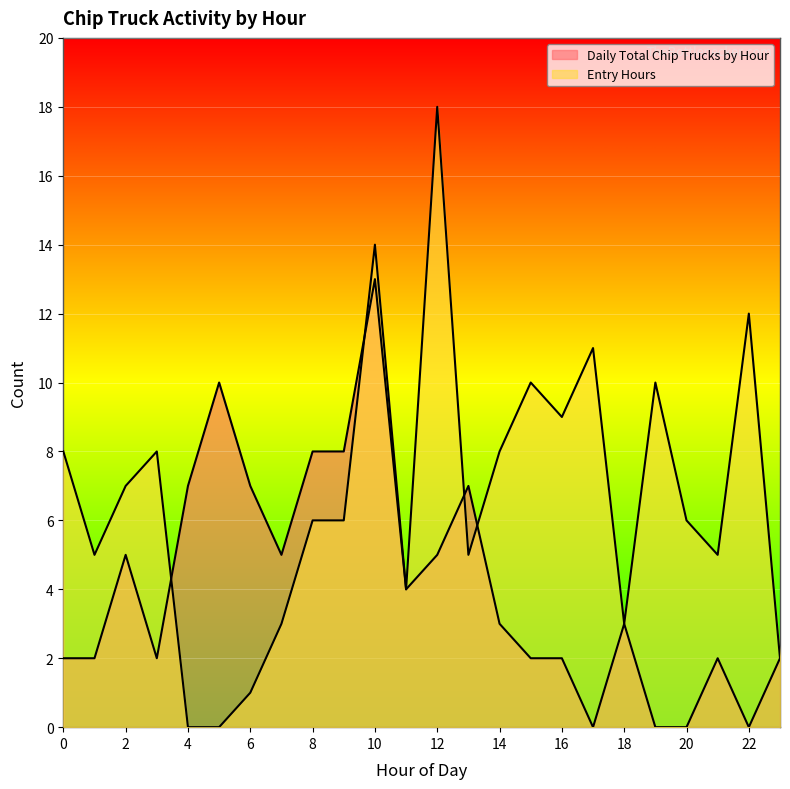

What is the greatest value displayed?

18